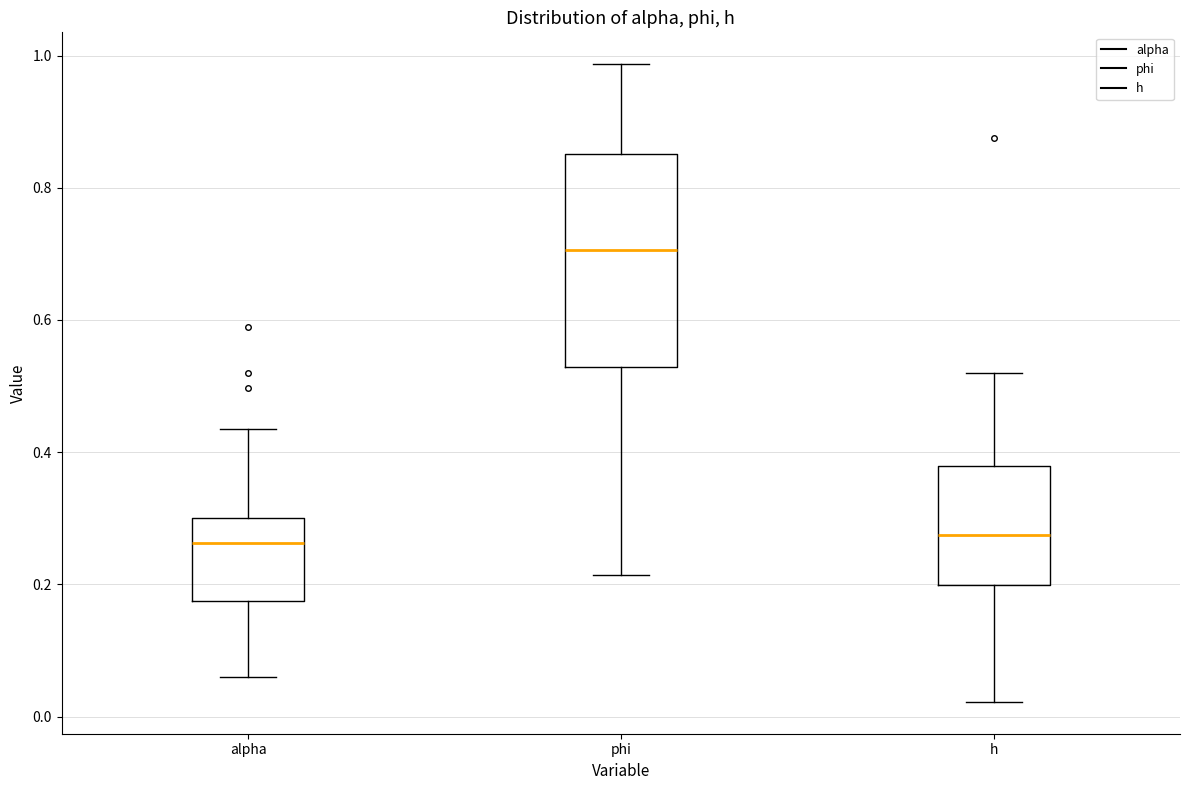

Where does the lower whisker of the box for h end on the y-axis? The values are not printed on the chart, so give them approximately, as read against the axis.

0.02